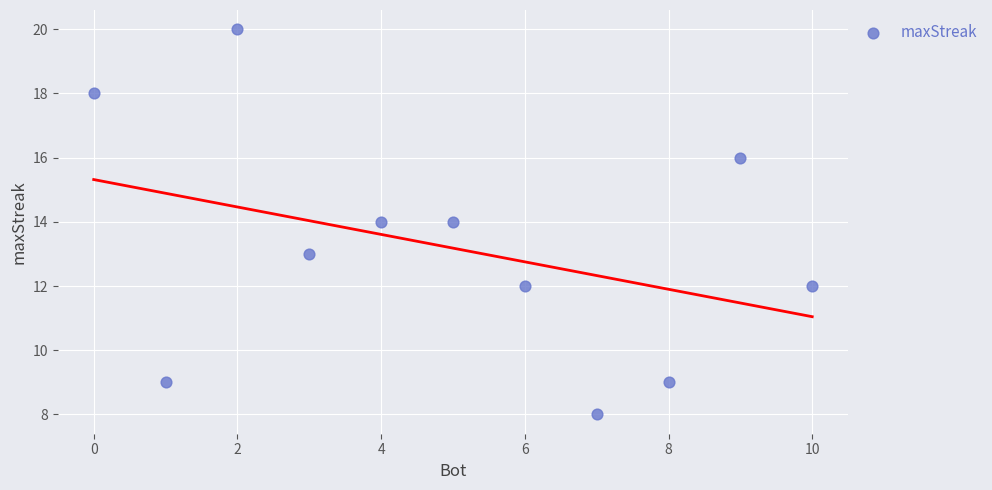

What is the range of Y values (max minus min)?

12